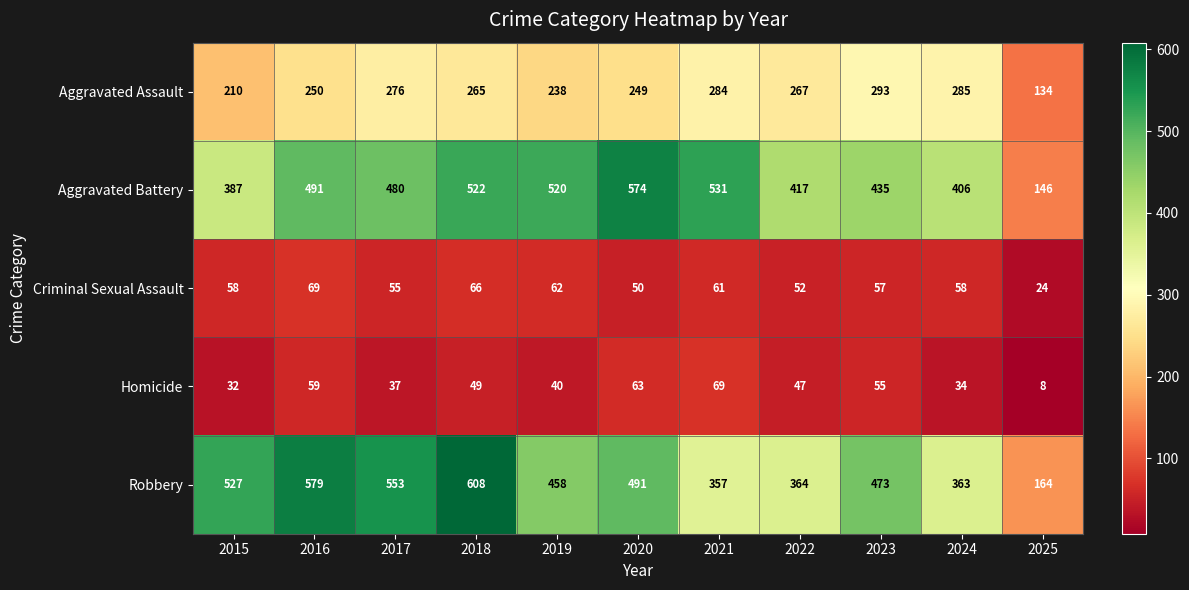

What is the difference between the second highest and second lowest values in the Homicide series?

31